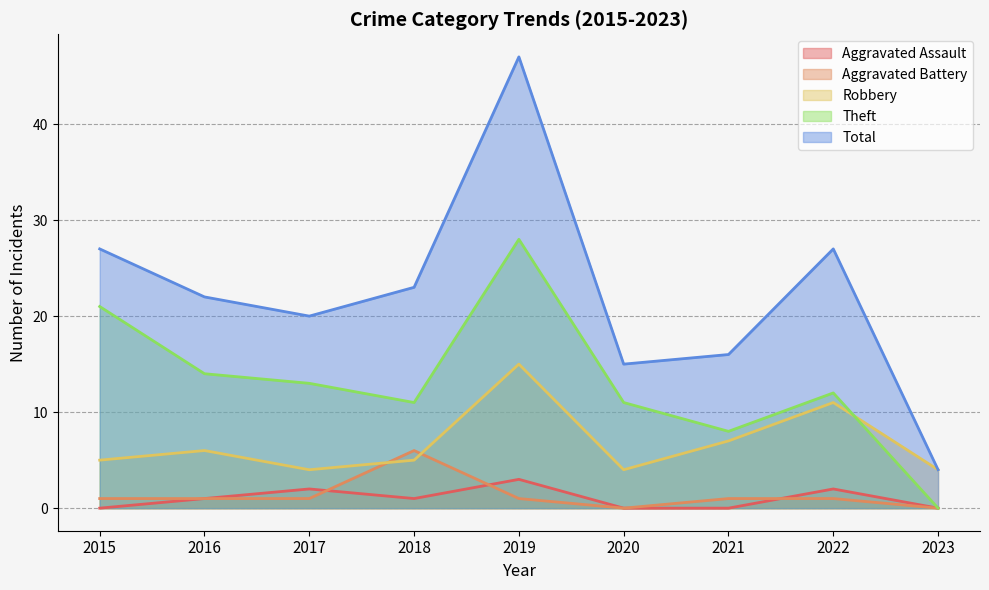

Reading left to right, list all the values displayed in this chart.

Aggravated Assault: 0	1	2	1	3	0	0	2	0
Aggravated Battery: 1	1	1	6	1	0	1	1	0
Robbery: 5	6	4	5	15	4	7	11	4
Theft: 21	14	13	11	28	11	8	12	0
Total: 27	22	20	23	47	15	16	27	4